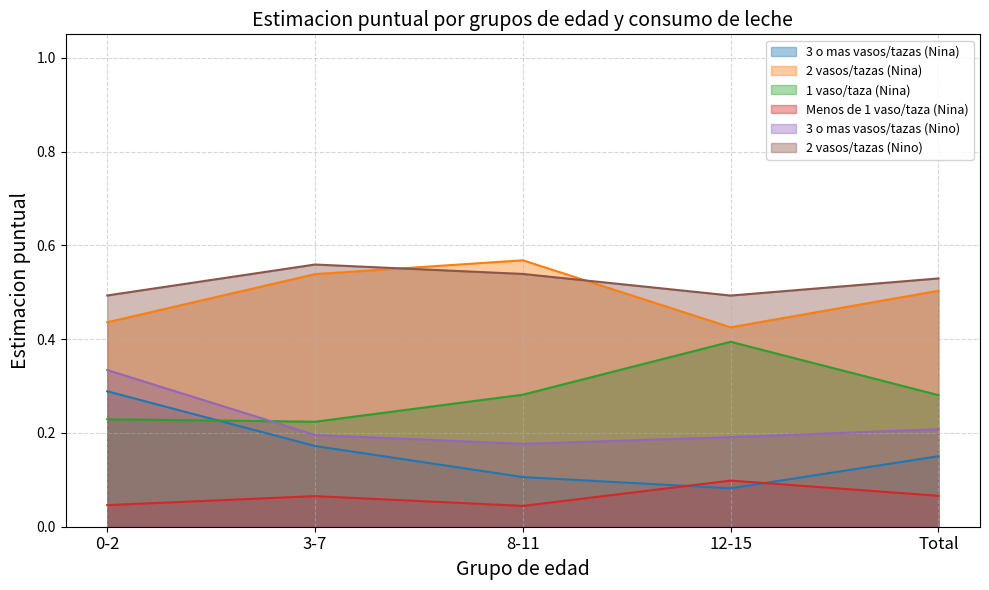

The Menos de 1 vaso/taza (Nina) series shows 0.1 at 12-15. True or false?

False